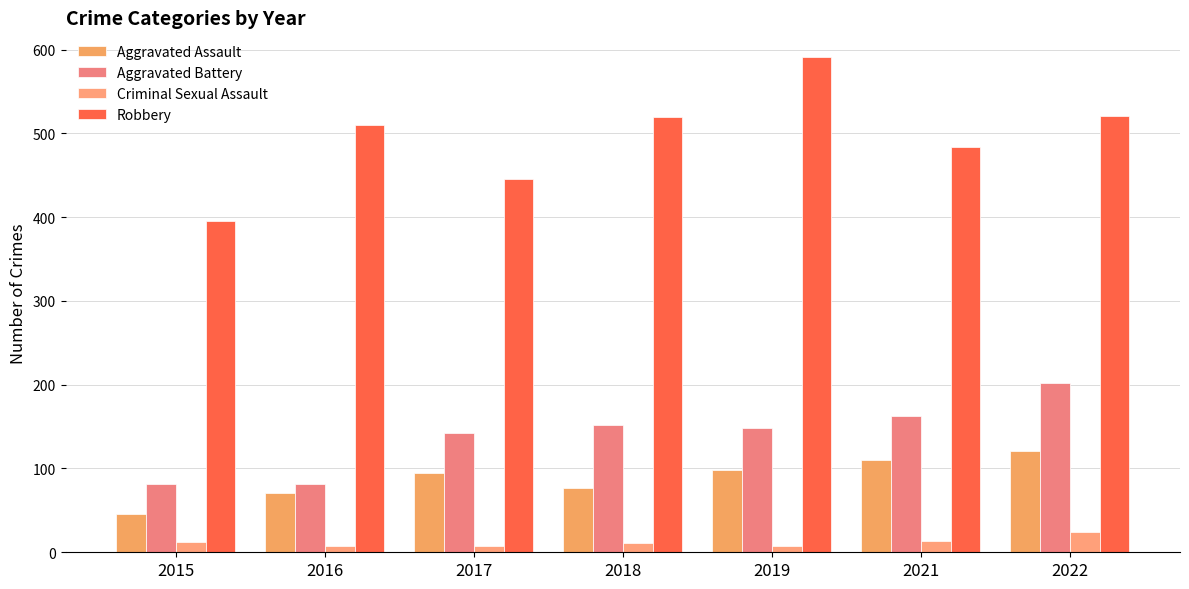

Which series has the largest total across all categories?

Robbery